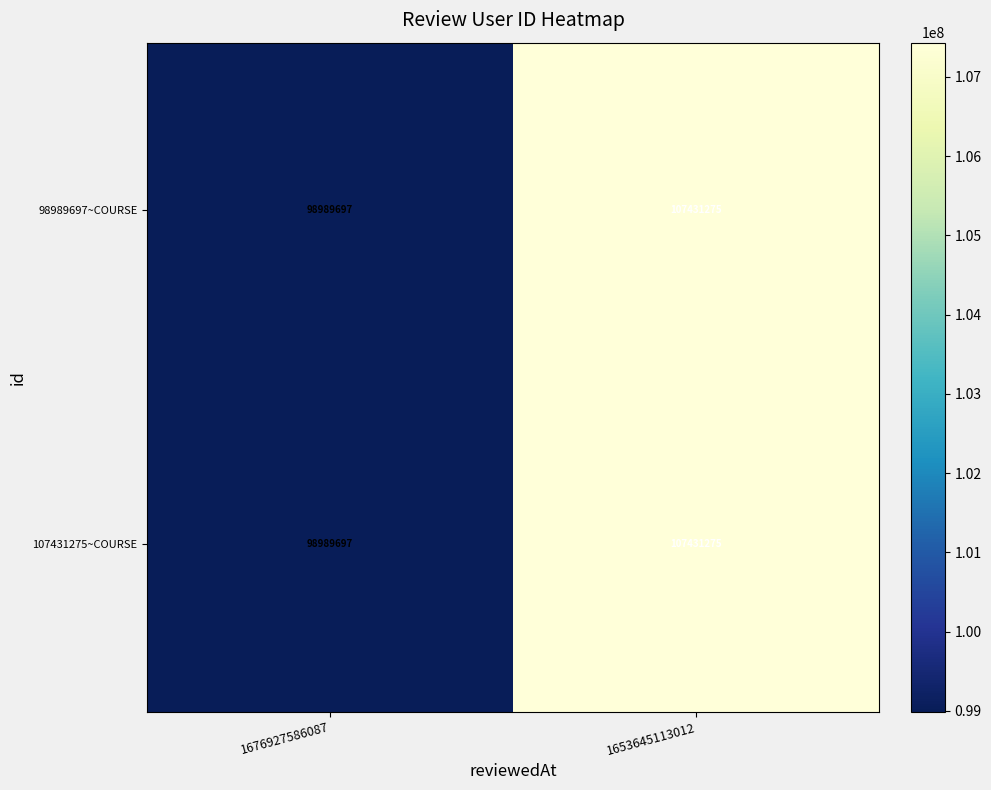

What is the total value across all series at 1653645113012?

214862550